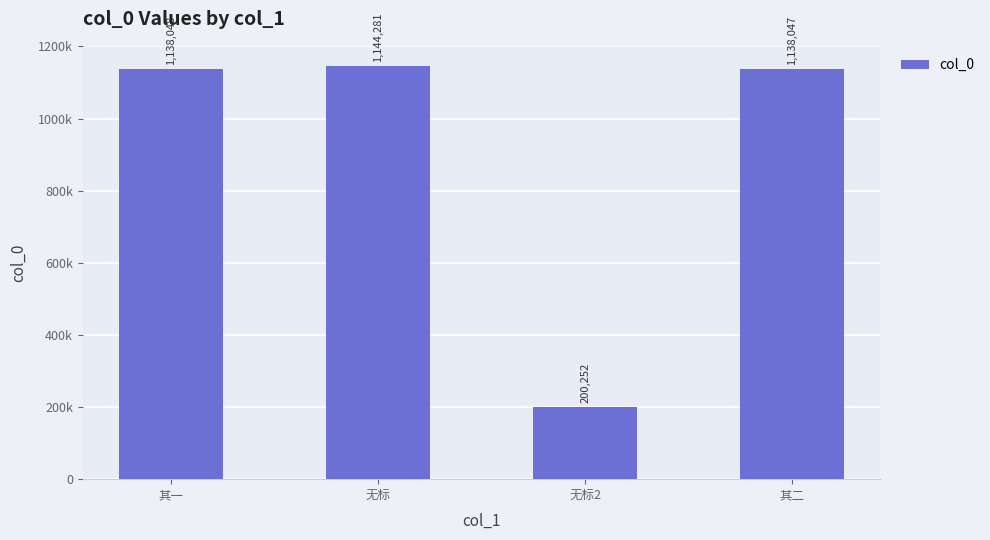

Reading left to right, what are all the values shown in this chart?

其一=1138048	无标=1144281	无标2=200252	其二=1138047